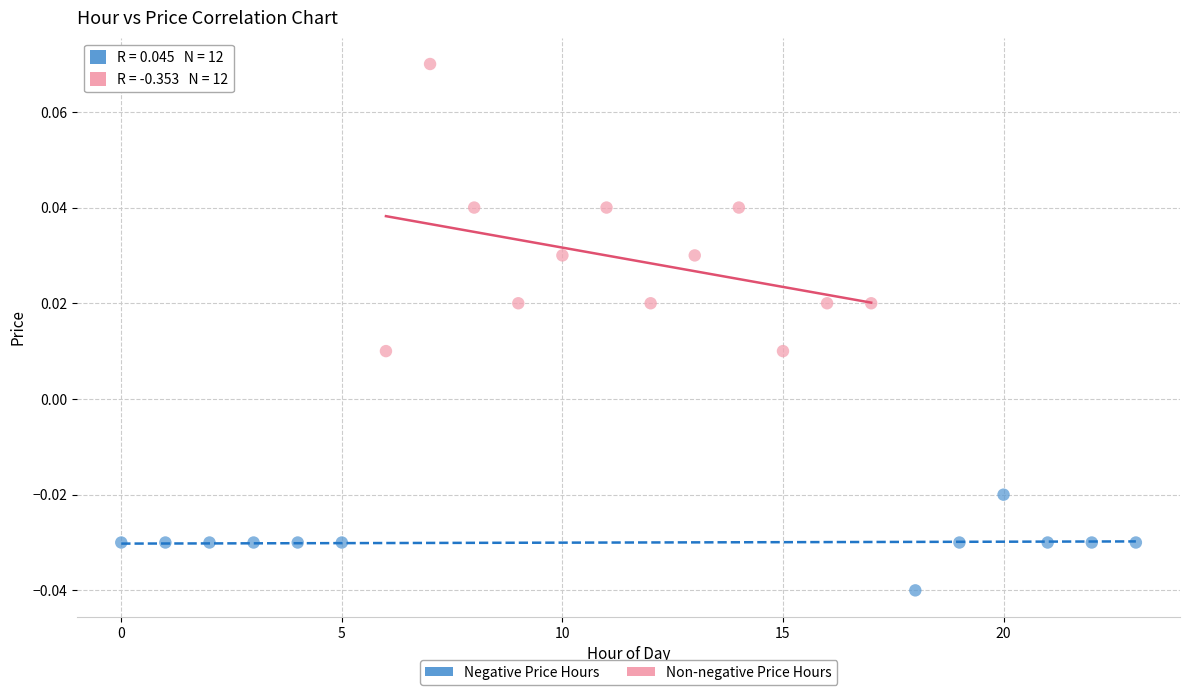

Which series reaches the maximum Y coordinate?

Non-negative Price Hours